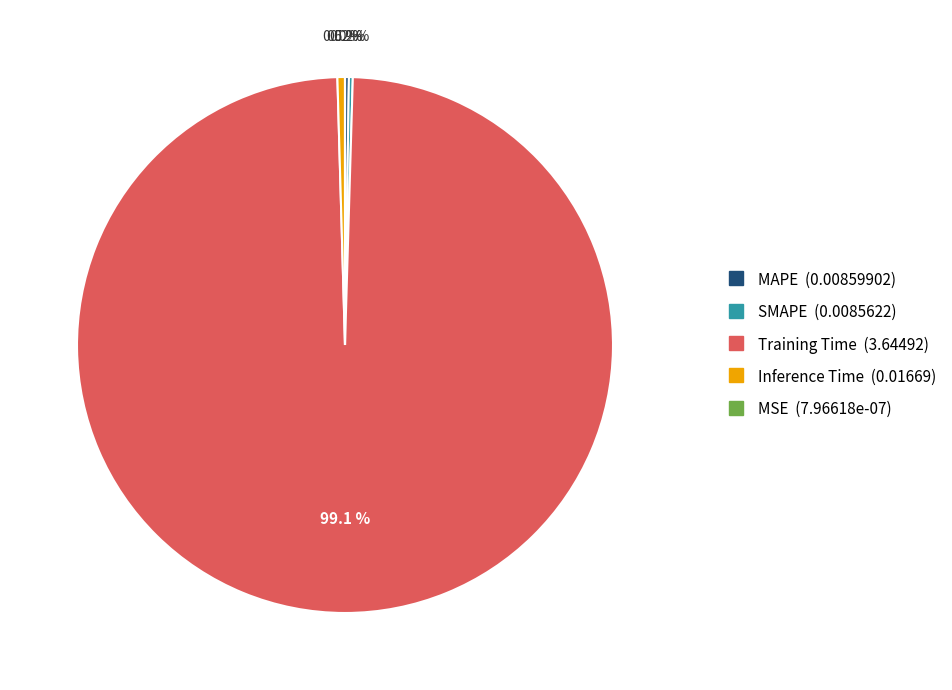

Between Training Time and Inference Time, which is larger?

Training Time